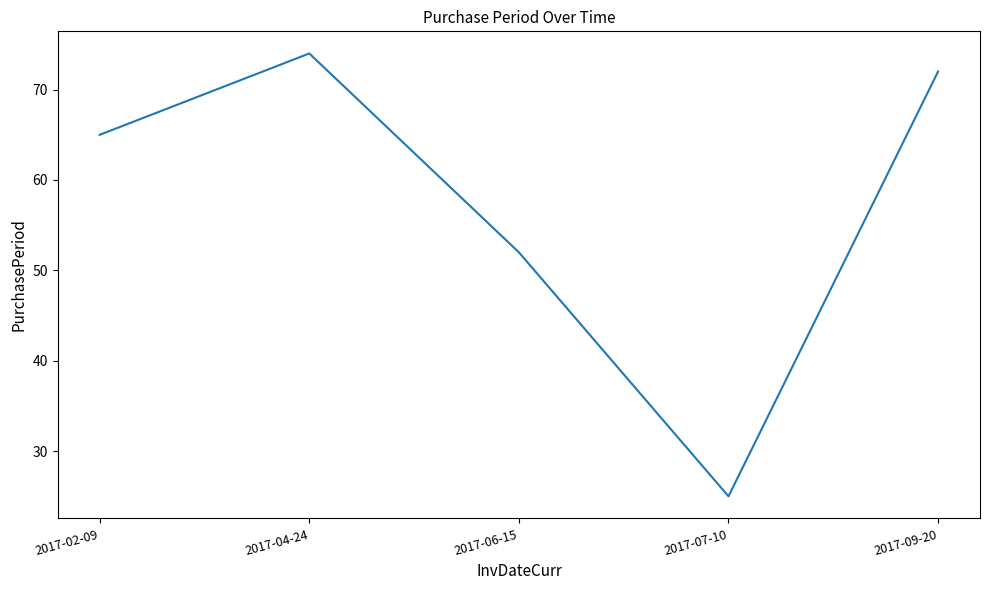

At which category does the data reach its first local peak?

2017-04-24